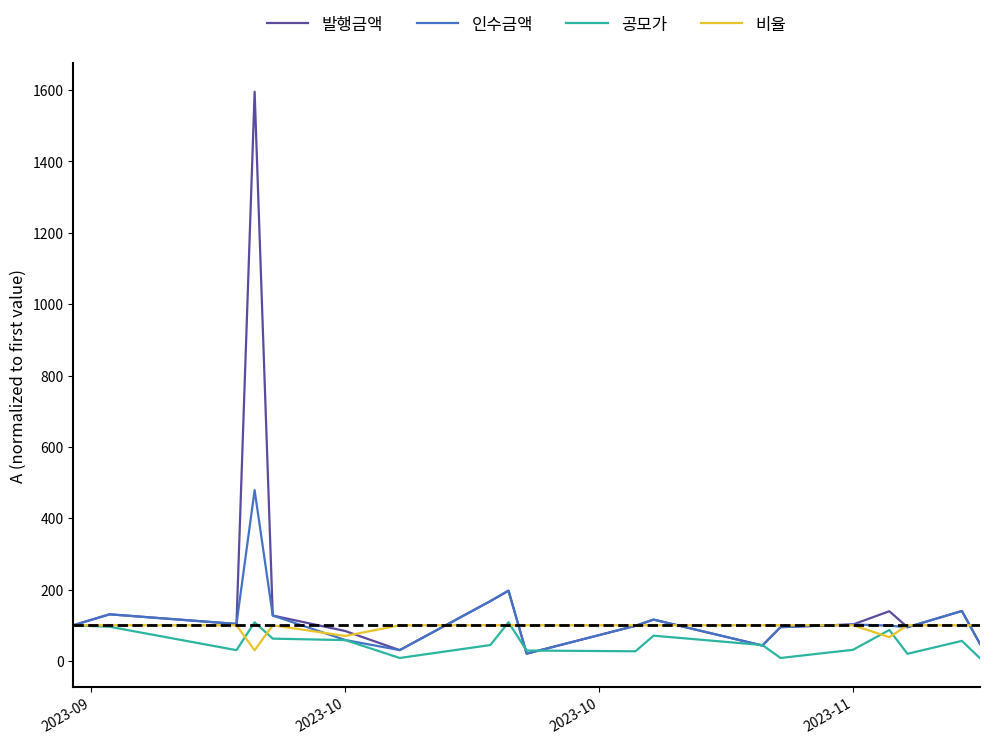

What is the highest value of the 인수금액 series?

478.6